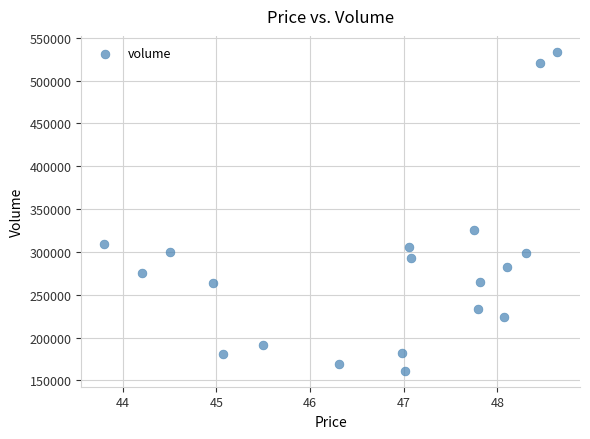

What is the range of Y values (max minus min)?

372293